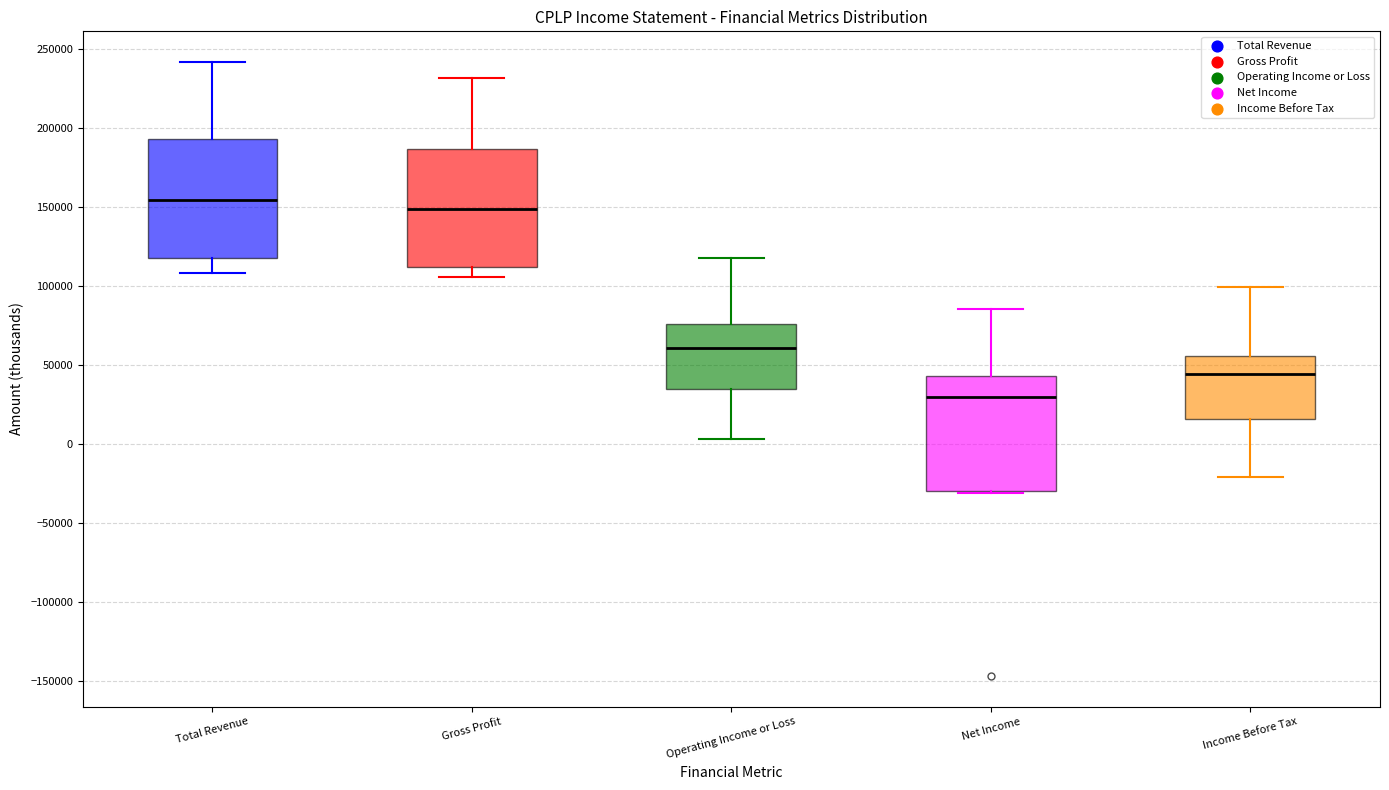

Reading left to right, read every box against the y-axis: the position of its median line, the range the box covers, and the ends of its whiskers. The values are not printed on the chart, so give them approximately, as read against the axis.

Total Revenue: median 155000, box 120000 to 195000, whiskers 110000 to 240000
Gross Profit: median 150000, box 110000 to 185000, whiskers 105000 to 230000
Operating Income or Loss: median 60000, box 35000 to 75000, whiskers 5000 to 120000
Net Income: median 30000, box -30000 to 45000, whiskers -30000 to 85000
Income Before Tax: median 45000, box 15000 to 55000, whiskers -20000 to 100000